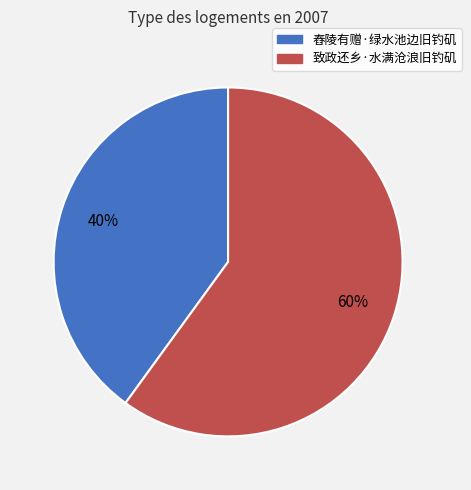

What percentage is the 舂陵有赠·绿水池边旧钓矶 slice, to the nearest percent?

40%